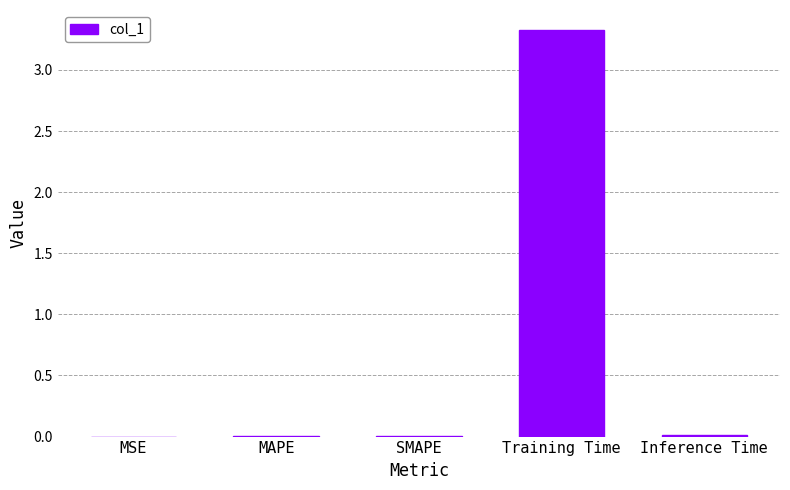

What is the average value?

0.7